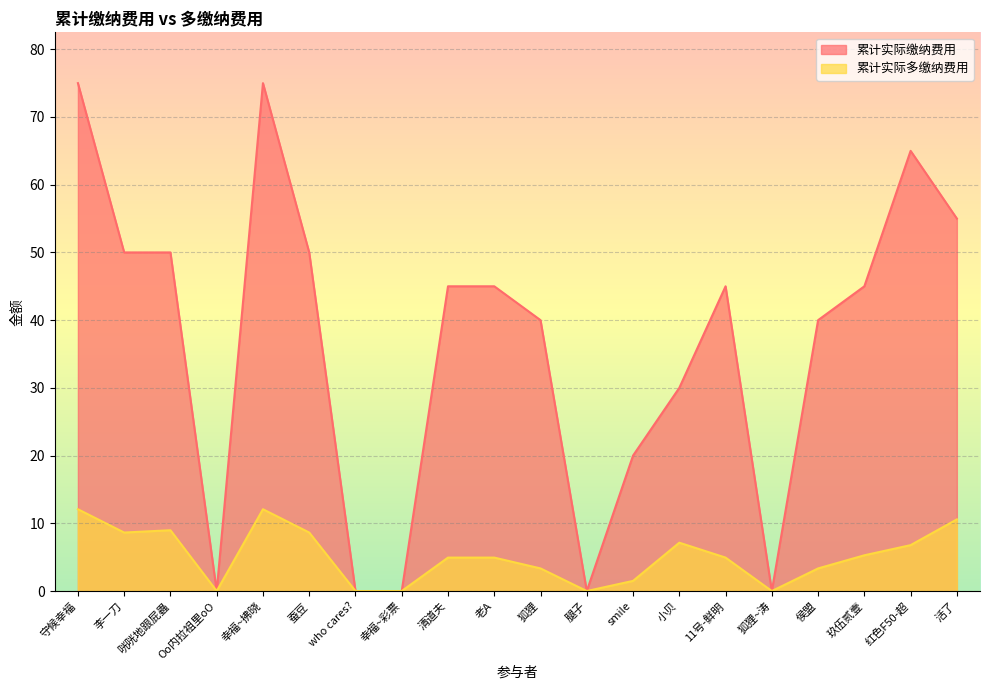

How many values in 累计实际多缴纳费用 are above zero?

15